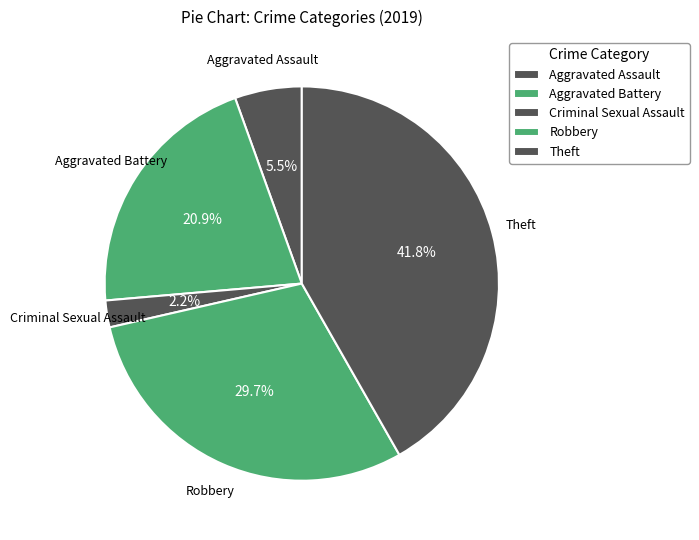

Count the number of slices in the pie.

5